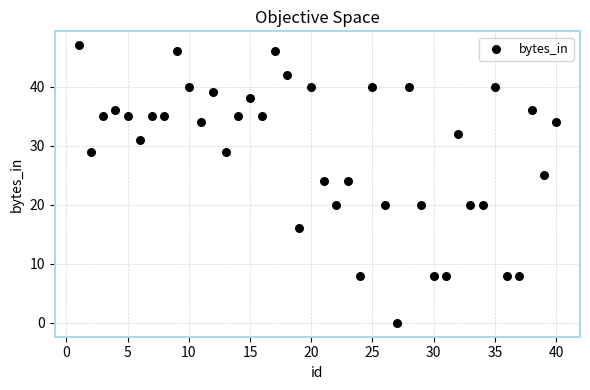

What is the range of X values (max minus min)?

39